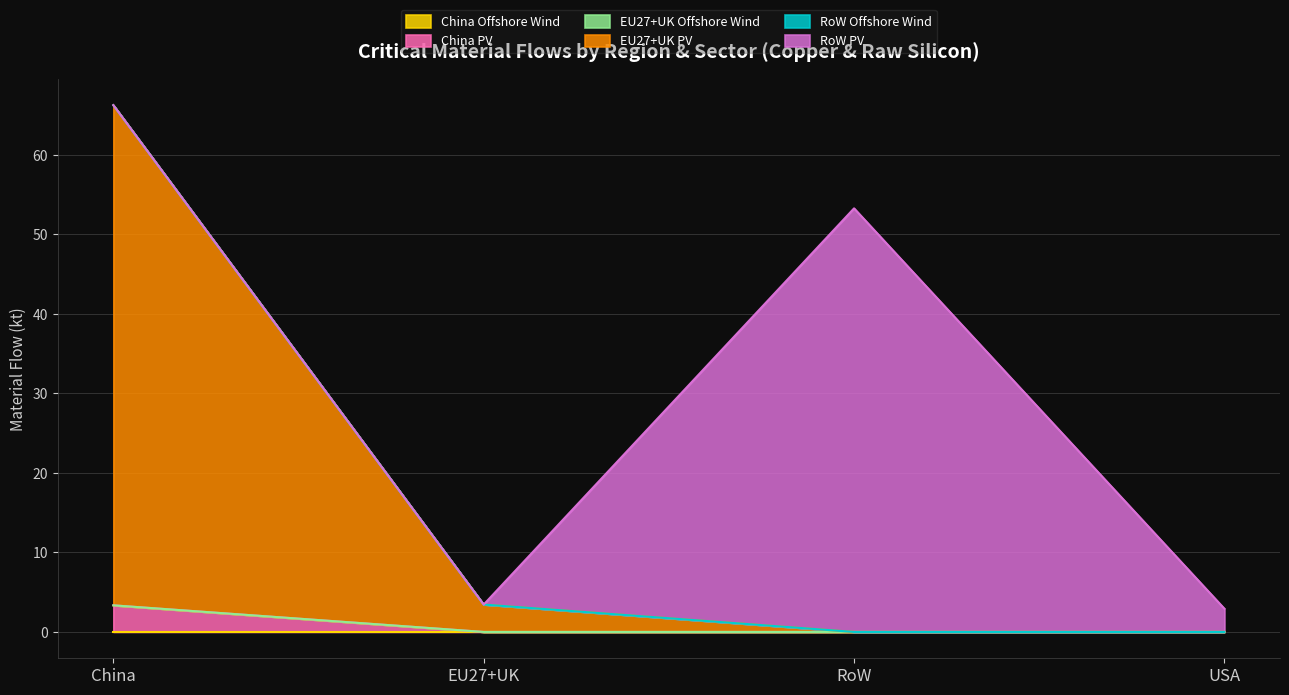

How many China PV values are between 0 and 3?

3